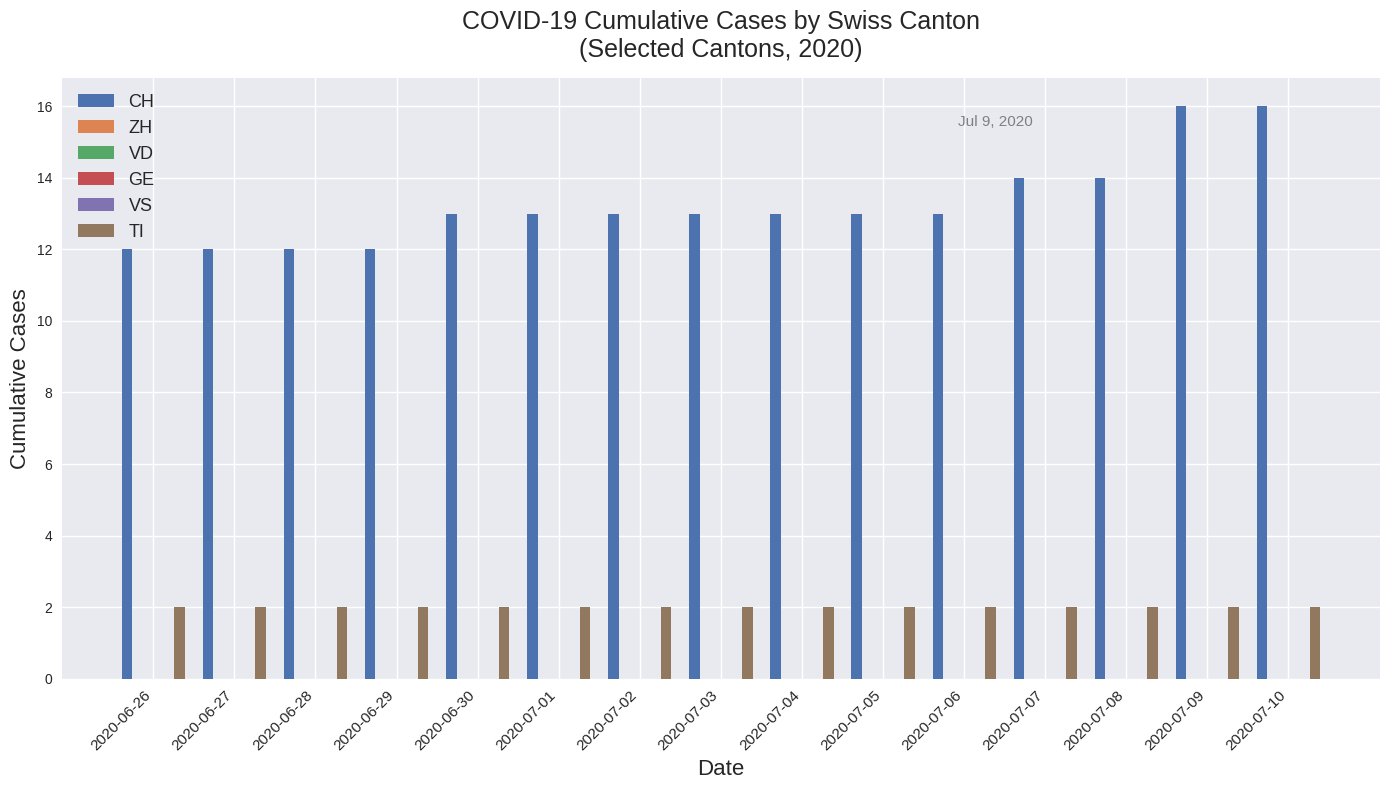

At which label is VS closest to 0?

2020-06-26